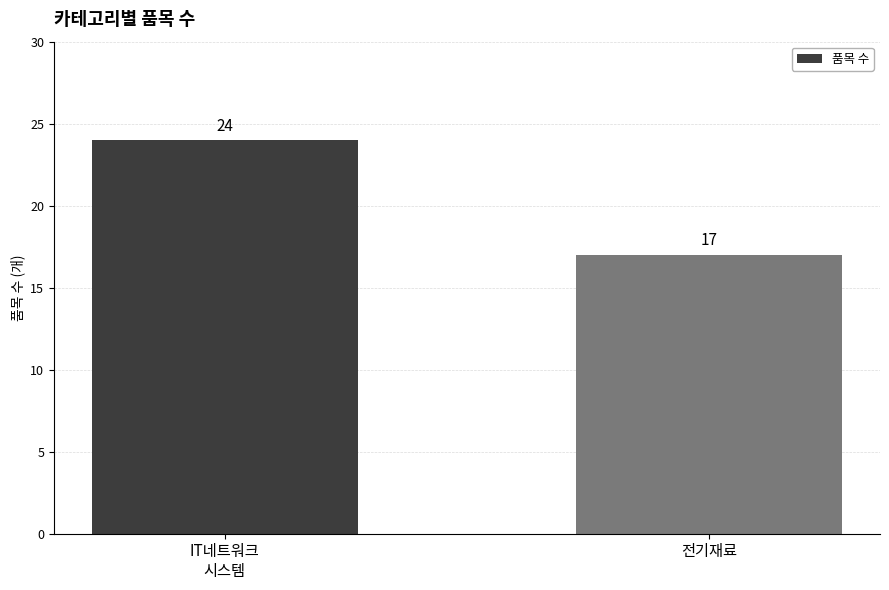

What is the ratio of the value at 전기재료 to the value at IT네트워크
시스템?

0.7